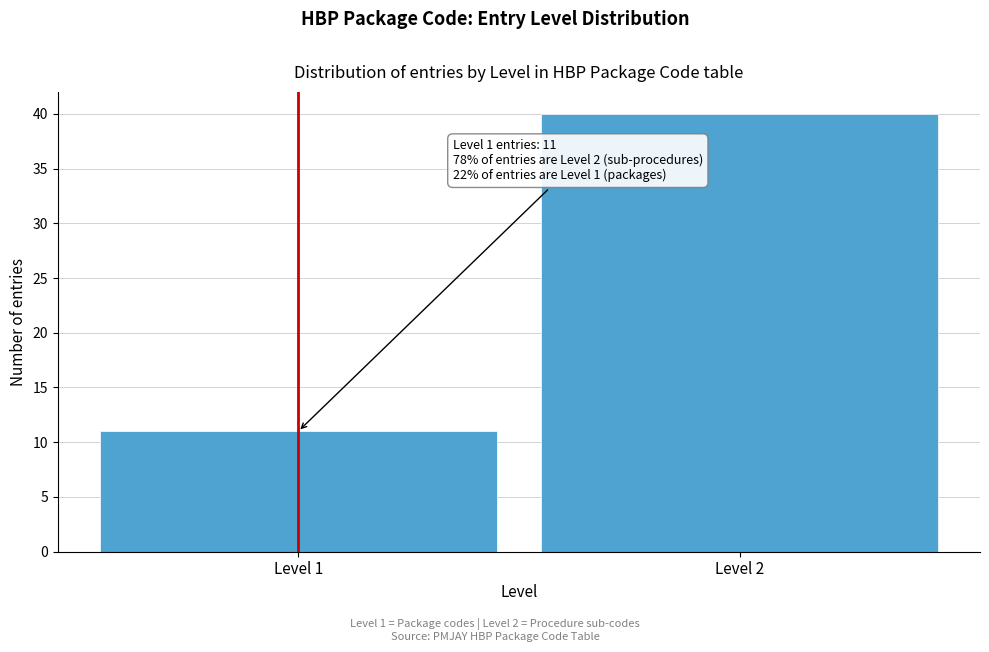

Reading left to right, what are all the values shown in this chart?

11	40